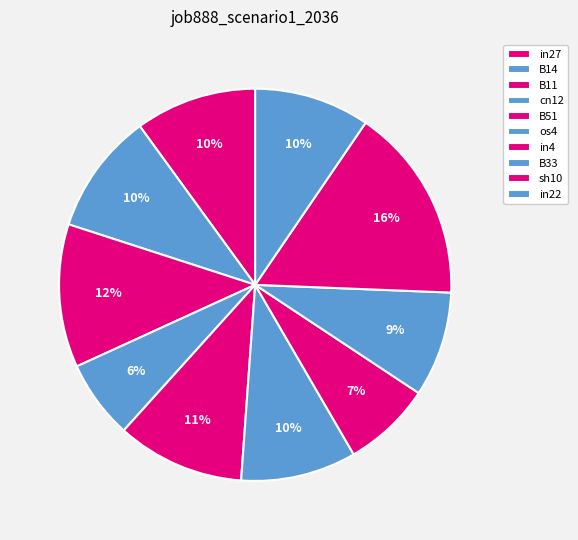

What percentage do B11 and in27 together represent?

21.8%